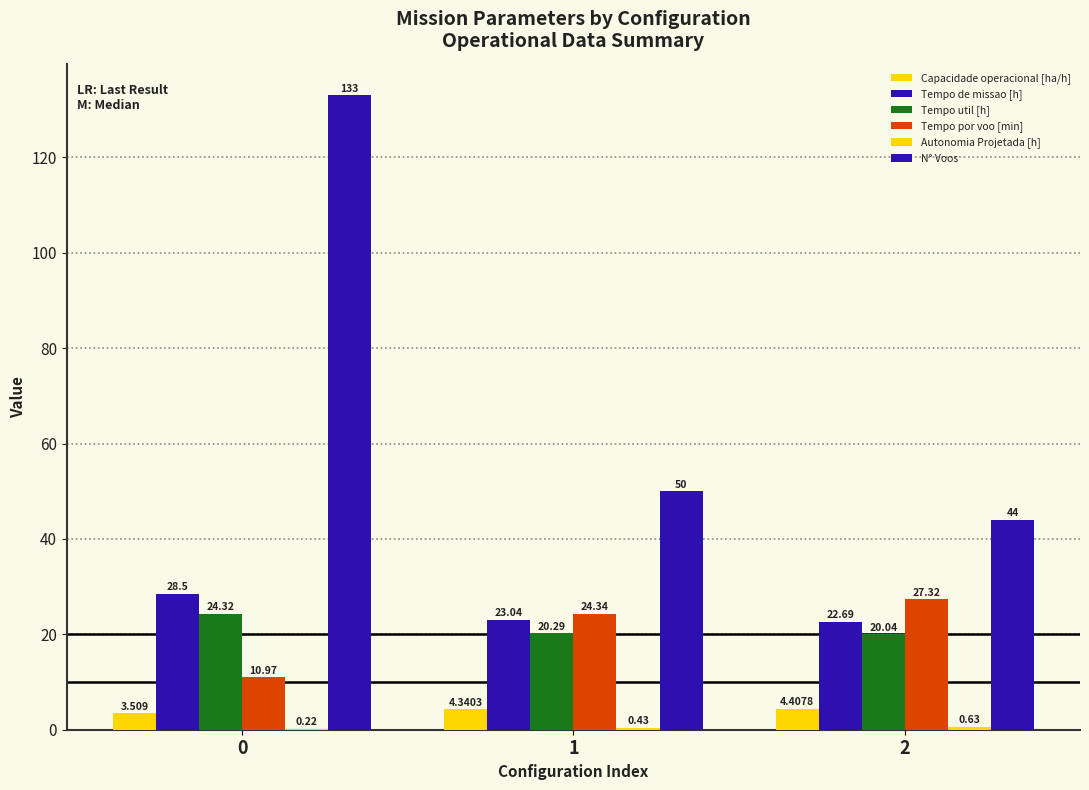

Are the bars grouped side by side (vs. stacked)?

Yes